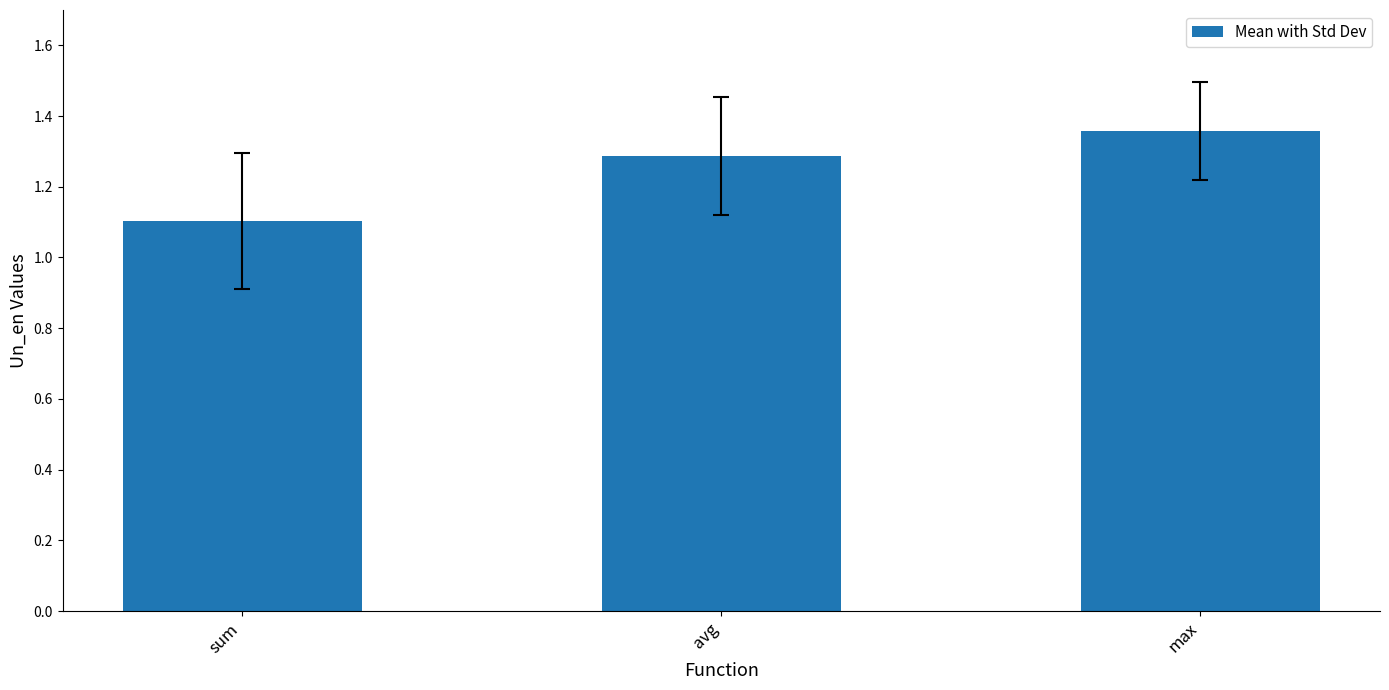

What is the change in value from sum to avg?

+0.2